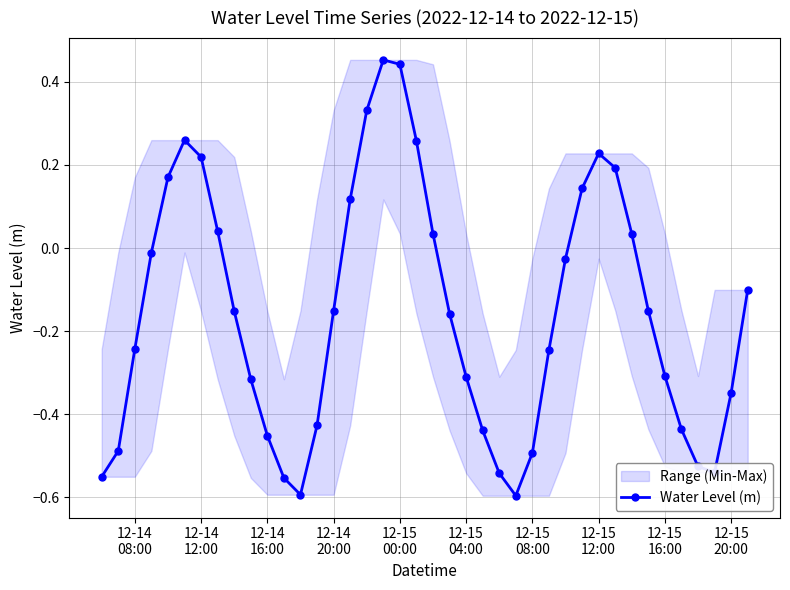

In Water Level (m), how many points are lower than both neighbors (excluding endpoints)?

3